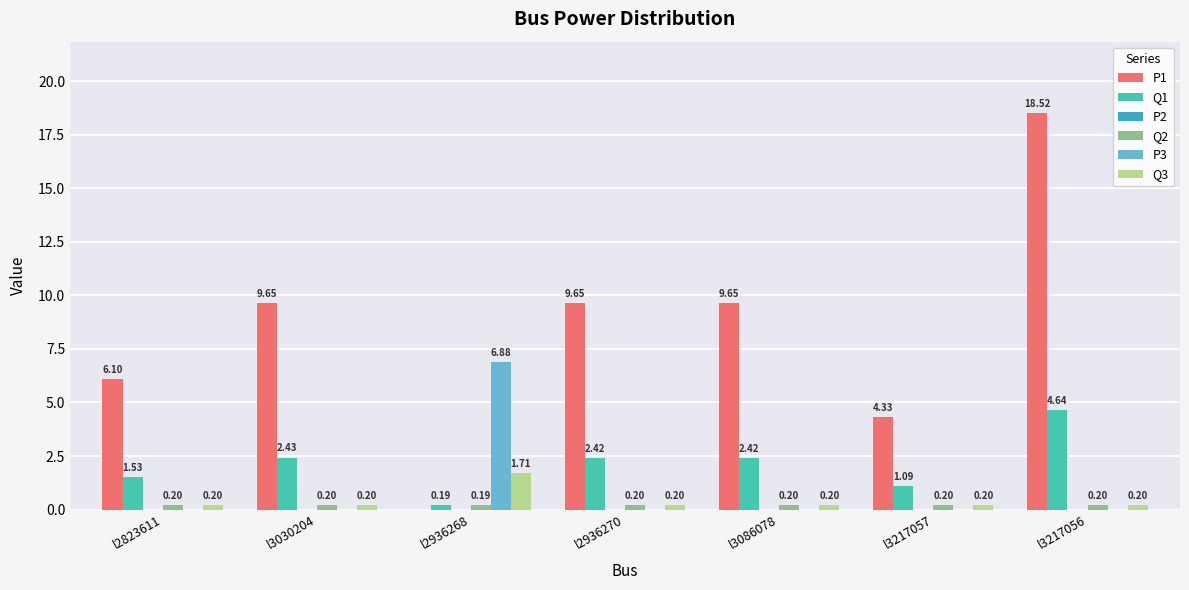

Where is Q3 nearest to the value 0?

l2823611